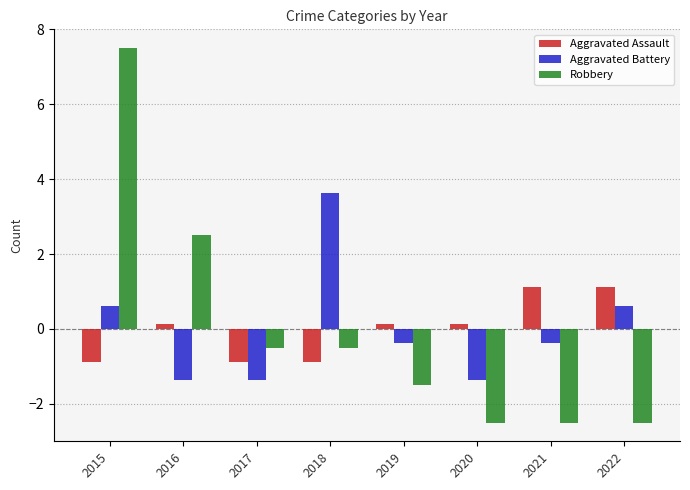

Rank the series by their maximum value, from highest to lowest.

Robbery, Aggravated Battery, Aggravated Assault